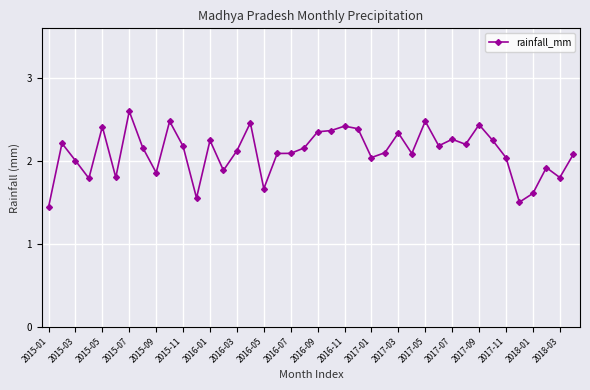

What is the maximum value shown in the chart?

2.6